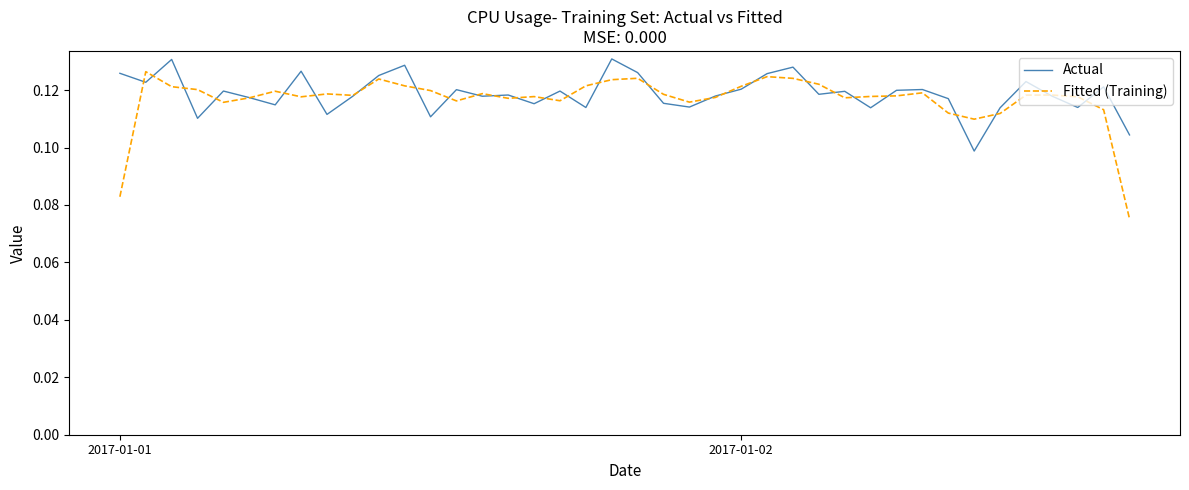

Which series has the widest spread of values?

Fitted (Training)